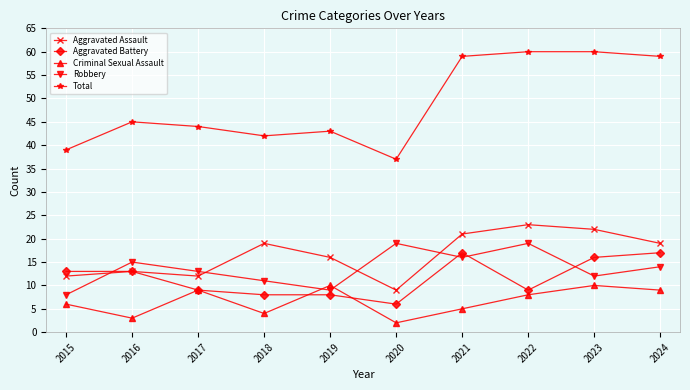

What is the value of the Criminal Sexual Assault point at the 6th from the left?

2